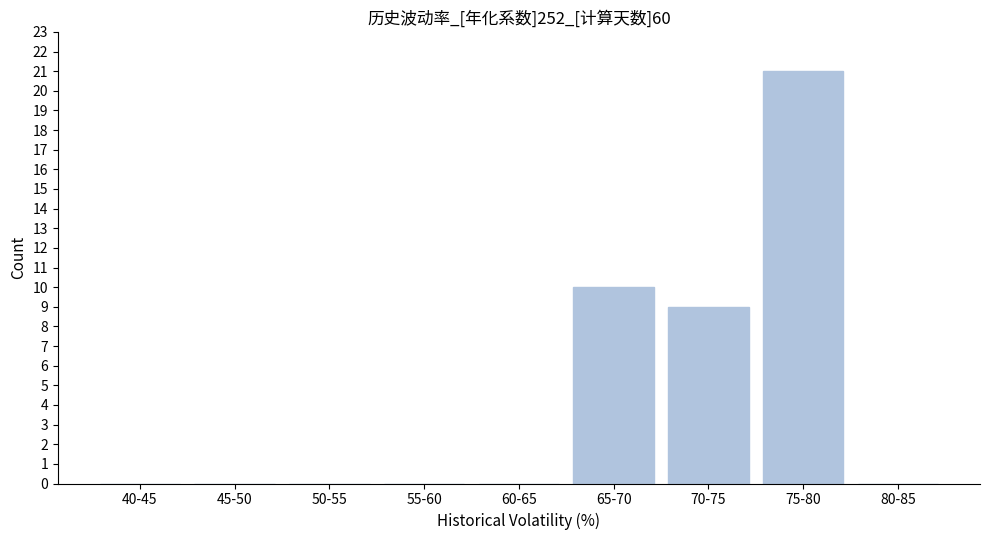

Reading left to right, what are all the values shown in this chart?

40-45=0	45-50=0	50-55=0	55-60=0	60-65=0	65-70=10	70-75=9	75-80=21	80-85=0